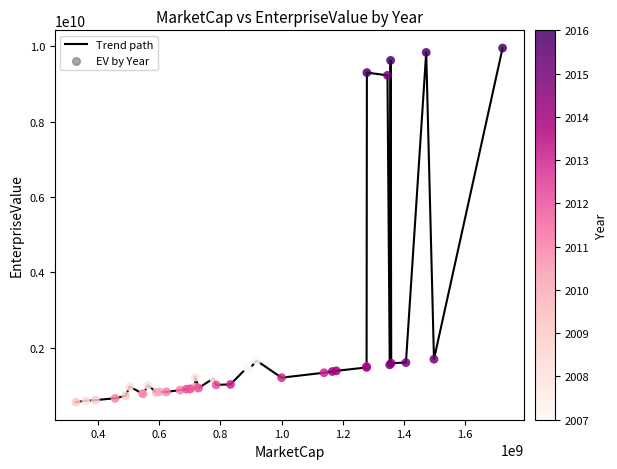

What is the difference between the maximum and minimum values?

9399376662.8